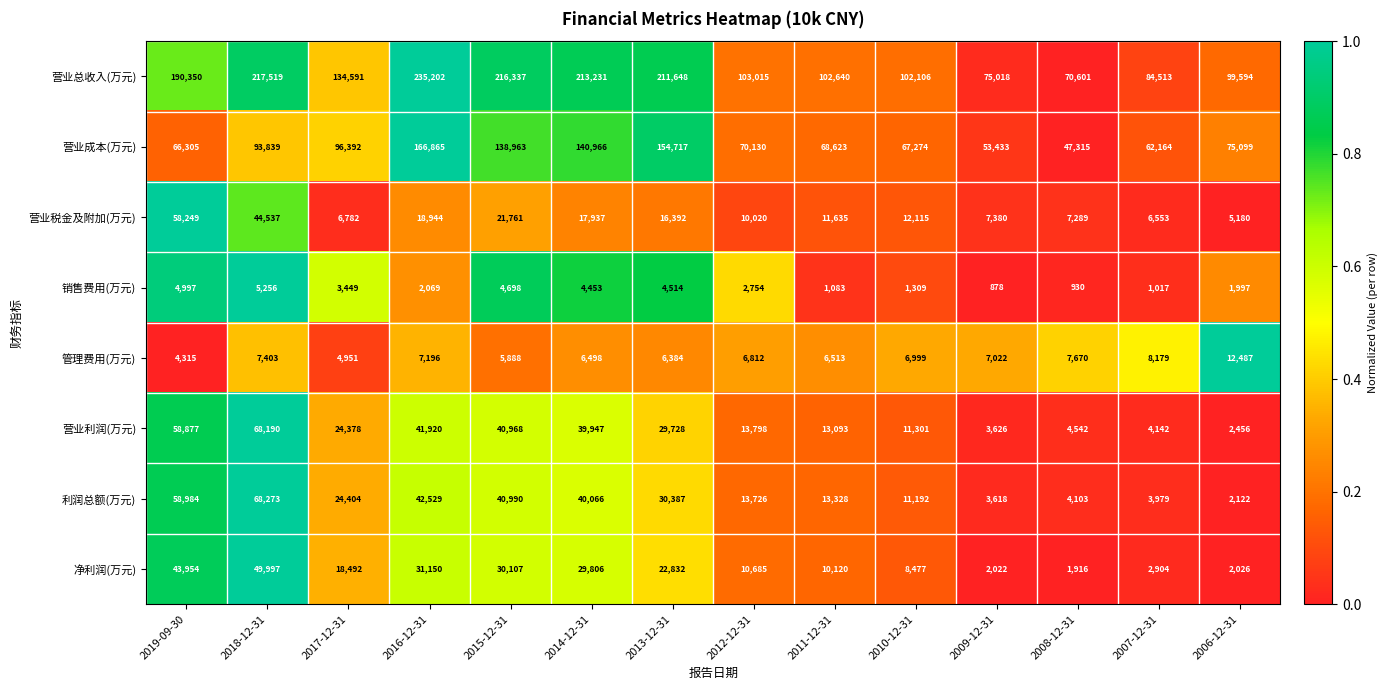

What is the spread (max minus min) of values at 2010-12-31?

100797